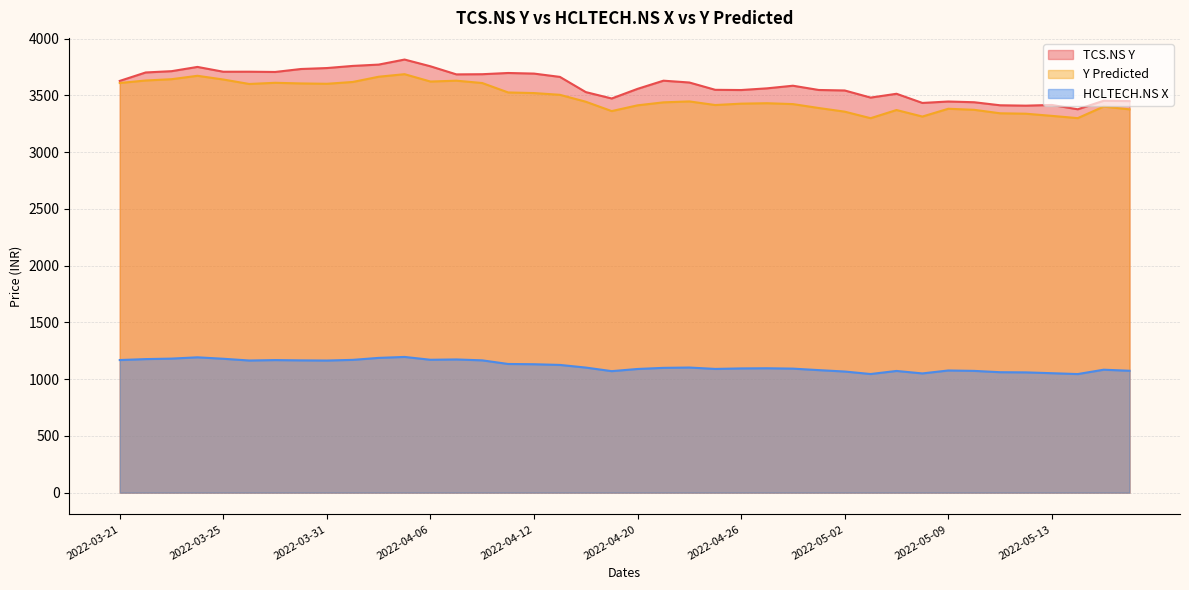

Reading left to right, list all the values displayed in this chart.

TCS.NS Y: 3626.7	3700.9	3712.4	3749.9	3707.4	3707.7	3705.4	3731.6	3739.9	3758.8	3770.4	3814.8	3755.4	3684.1	3685.6	3696.4	3691.1	3661.9	3528.1	3471.9	3556.8	3628.6	3612.6	3548.2	3546.3	3561.2	3584.3	3546.7	3542.4	3479.8	3513.4	3432.6	3445.1	3438.8	3412.0	3408.6	3414.9	3376.8	3451.6	3448.8
HCLTECH.NS X: 1168.1	1176.4	1180.7	1192.1	1179.3	1163.9	1167.7	1165.2	1163.8	1169.7	1187.1	1195.4	1170.5	1173.3	1165.3	1133.5	1131.2	1125.1	1101.8	1070.2	1089.4	1099.2	1102.1	1089.8	1094.3	1095.6	1092.5	1079.2	1066.9	1044.9	1072.1	1050.2	1076.1	1072.6	1060.9	1059.4	1052.2	1044.6	1082.9	1073.7
Y Predicted: 3608.3	3630.3	3641.7	3671.7	3639.0	3599.6	3610.1	3604.4	3601.3	3617.4	3663.5	3685.9	3621.1	3628.6	3607.9	3525.0	3519.5	3504.2	3443.2	3360.9	3411.6	3437.9	3445.9	3414.2	3426.3	3430.1	3422.4	3387.9	3355.8	3298.2	3370.1	3312.7	3381.3	3372.1	3341.5	3337.7	3318.7	3298.8	3400.4	3376.2